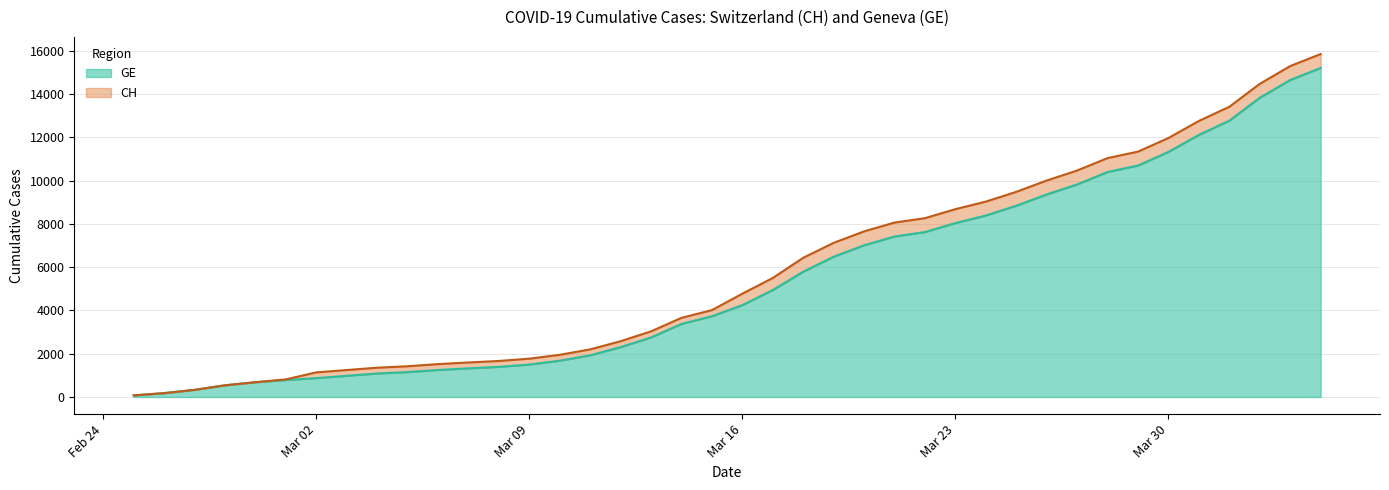

True or false: CH and GE intersect in this chart.

False